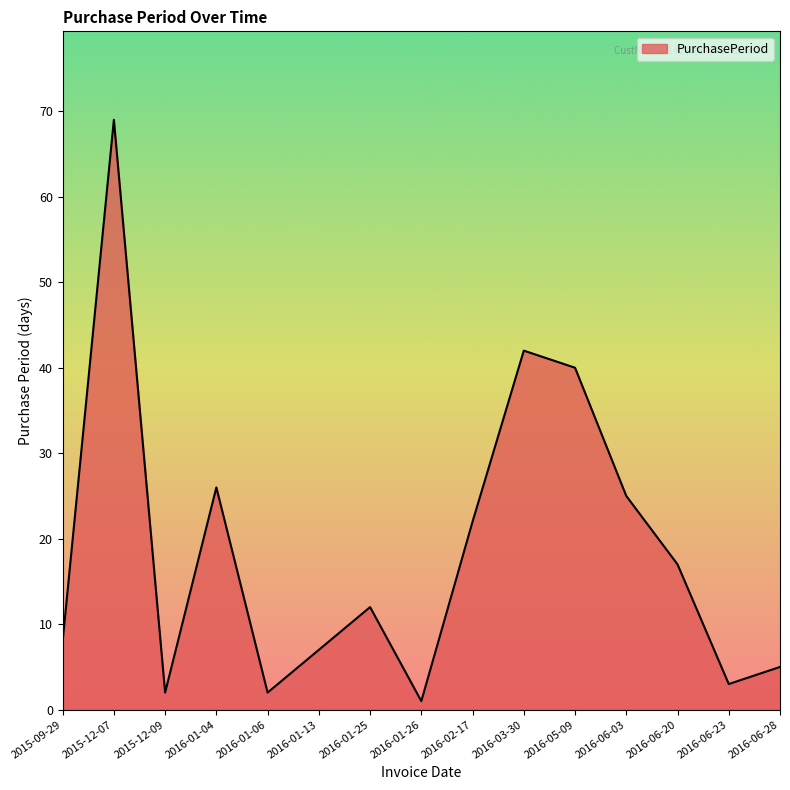

What position from the right is 2016-01-06?

11